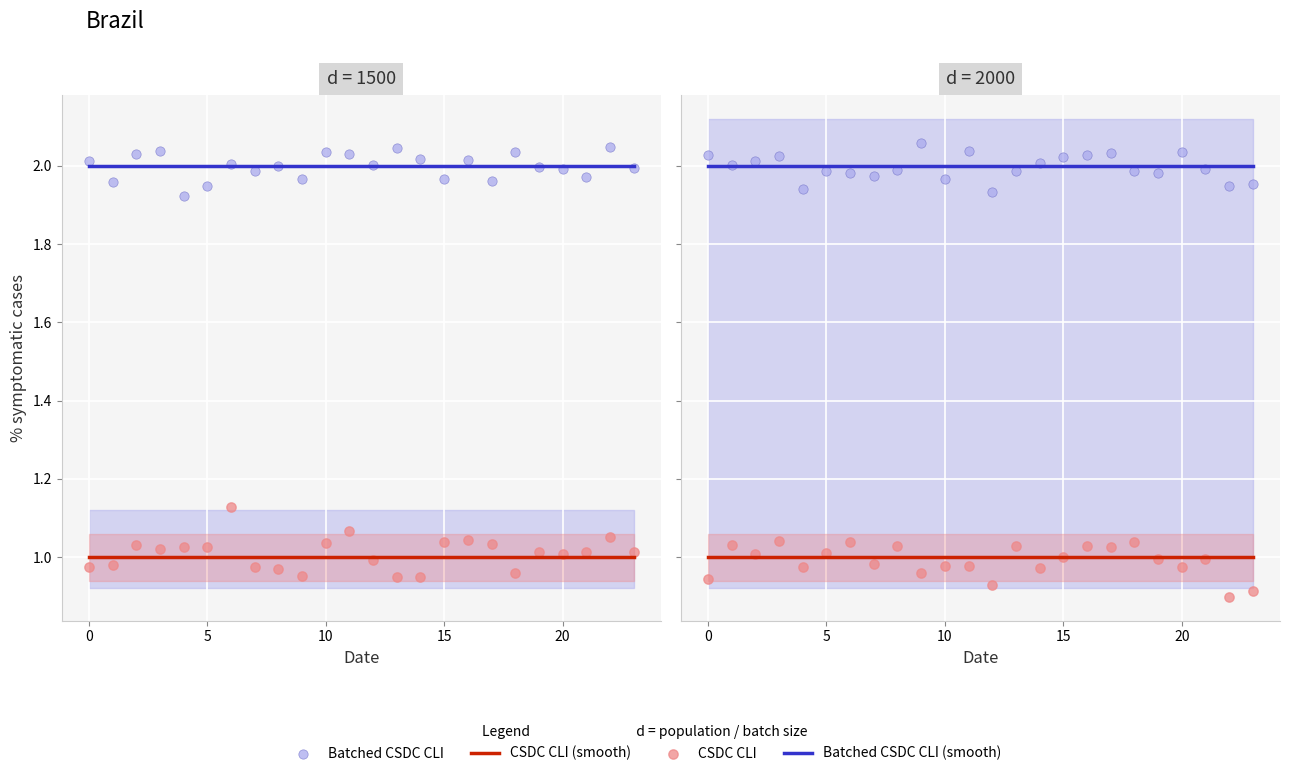

Which series has the largest total across all categories?

Batched CSDC CLI (smooth)